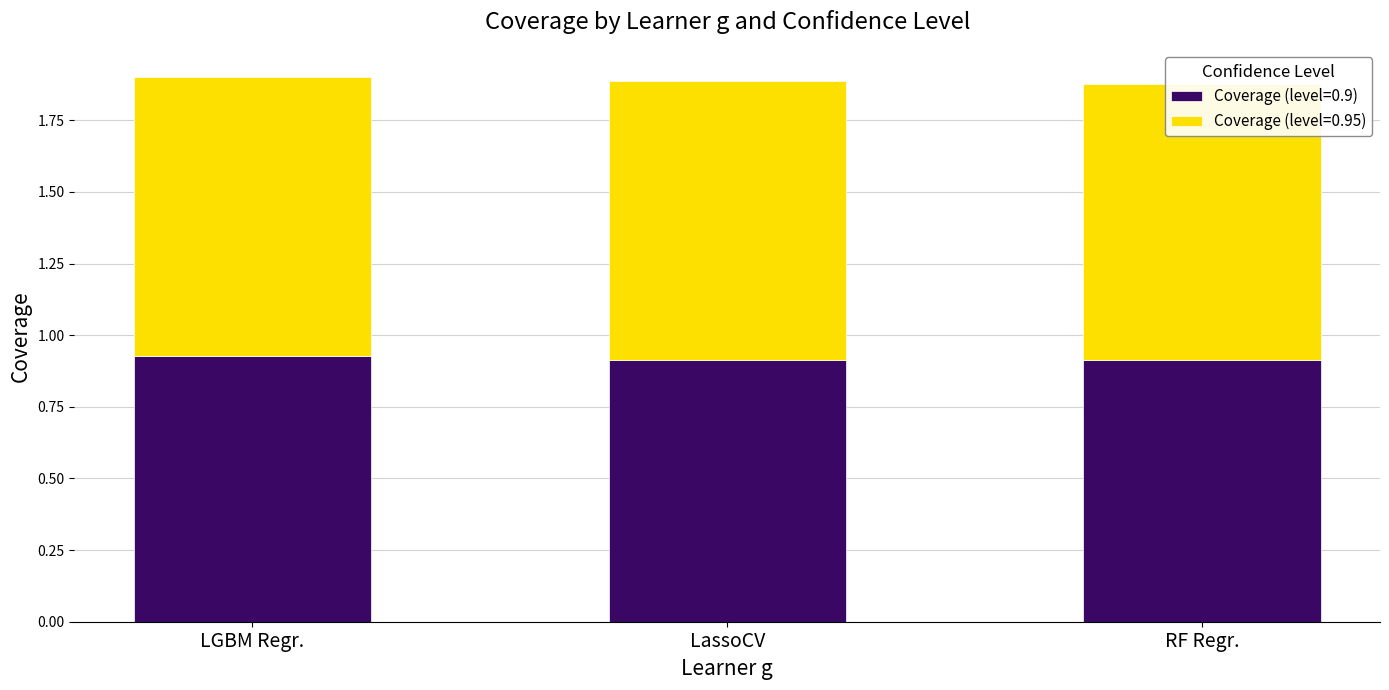

Which series has the largest range (max minus min)?

Coverage (level=0.9)